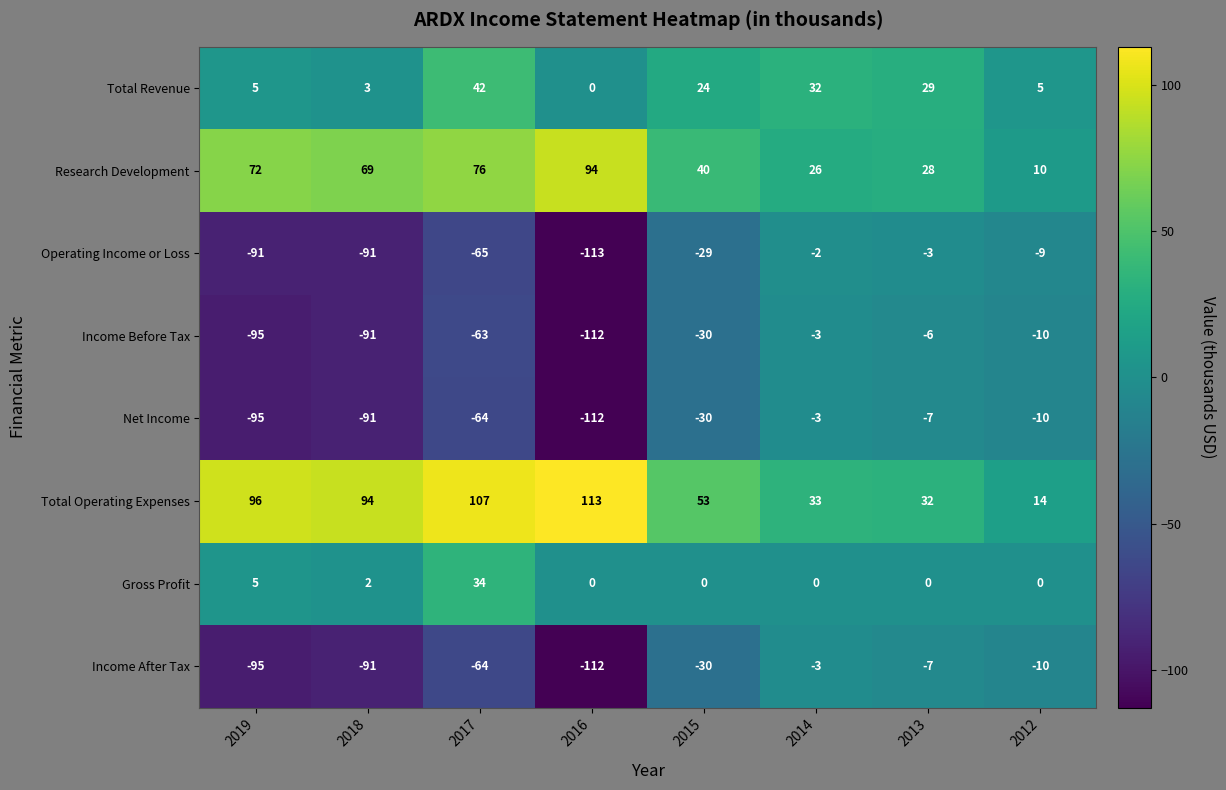

Where is Gross Profit nearest to the value 17?

2019